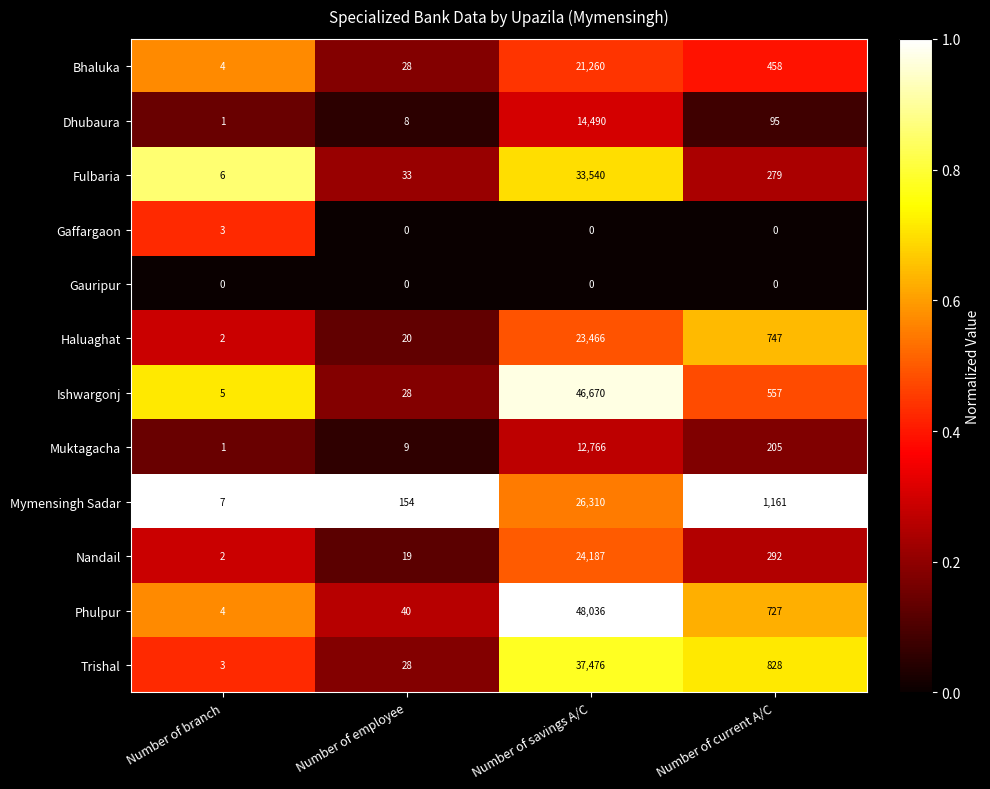

List the series in order of their peak value, highest first.

Phulpur, Ishwargonj, Trishal, Fulbaria, Mymensingh Sadar, Nandail, Haluaghat, Bhaluka, Dhubaura, Muktagacha, Gaffargaon, Gauripur